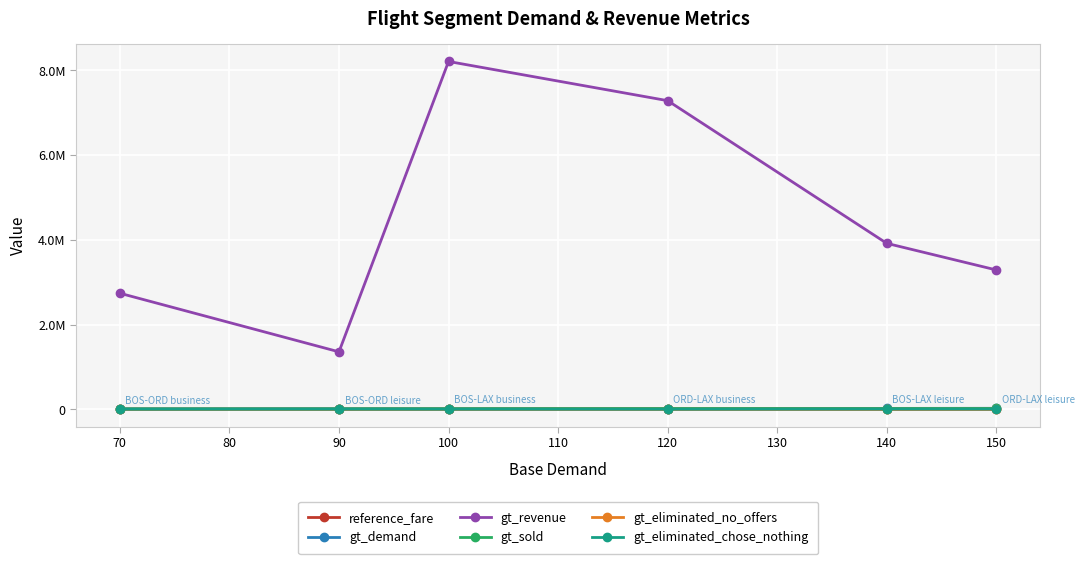

Where is gt_eliminated_no_offers nearest to the value 377?

140